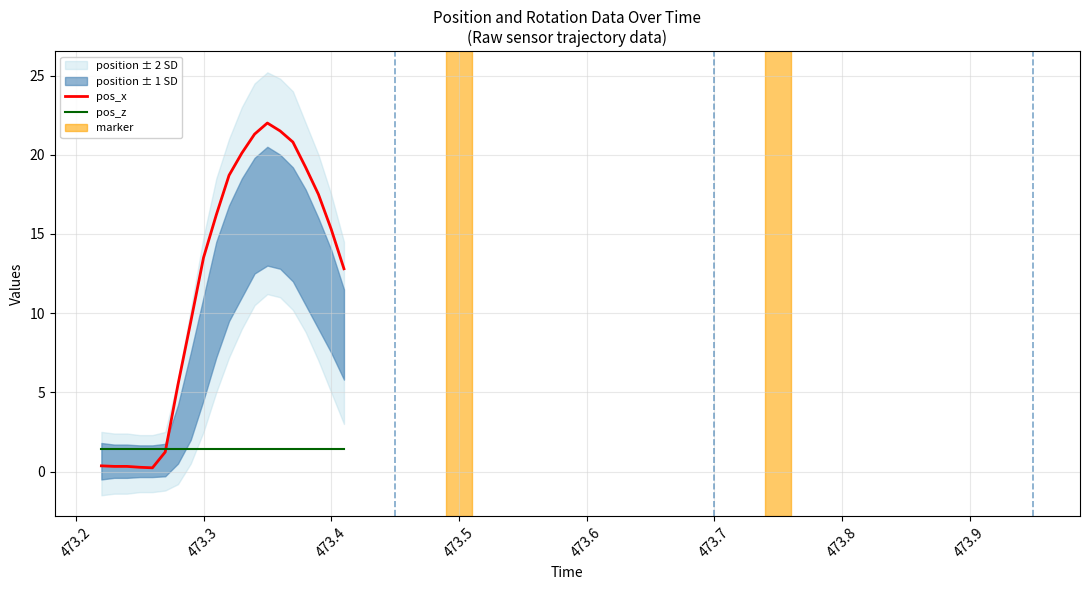

What is the lowest value of the pos_z series?

1.4